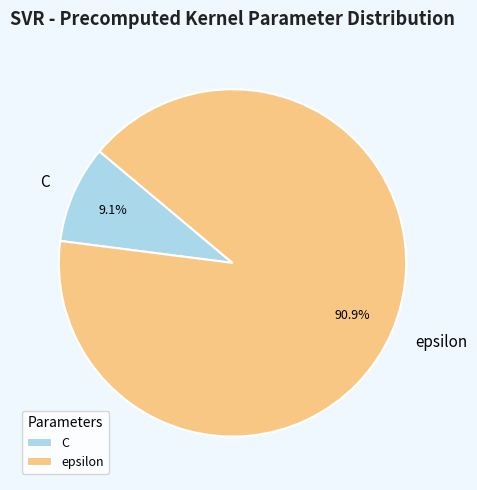

To the nearest percent, what is the difference between the largest and smallest slice percentages?

82%